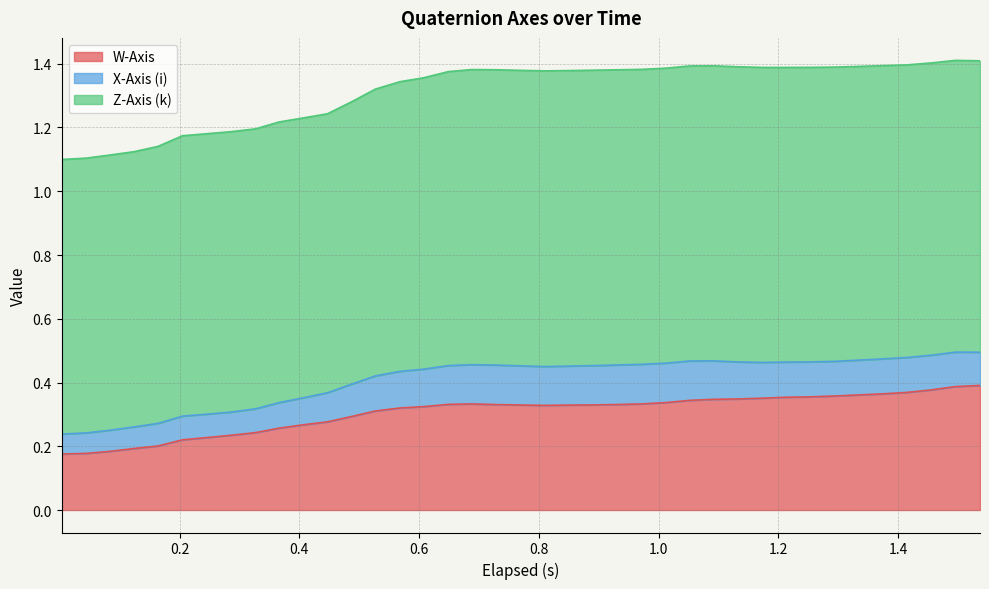

Reading left to right, extract all data points from this chart.

W-Axis: 0.2	0.2	0.2	0.2	0.2	0.2	0.2	0.2	0.2	0.3	0.3	0.3	0.3	0.3	0.3	0.3	0.3	0.3	0.3	0.3	0.3	0.3	0.3	0.3	0.3	0.3	0.3	0.3	0.3	0.4	0.4	0.4	0.4	0.4	0.4	0.4	0.4	0.4	0.4
X-Axis (i): 0.1	0.1	0.1	0.1	0.1	0.1	0.1	0.1	0.1	0.1	0.1	0.1	0.1	0.1	0.1	0.1	0.1	0.1	0.1	0.1	0.1	0.1	0.1	0.1	0.1	0.1	0.1	0.1	0.1	0.1	0.1	0.1	0.1	0.1	0.1	0.1	0.1	0.1	0.1
Z-Axis (k): 0.9	0.9	0.9	0.9	0.9	0.9	0.9	0.9	0.9	0.9	0.9	0.9	0.9	0.9	0.9	0.9	0.9	0.9	0.9	0.9	0.9	0.9	0.9	0.9	0.9	0.9	0.9	0.9	0.9	0.9	0.9	0.9	0.9	0.9	0.9	0.9	0.9	0.9	0.9